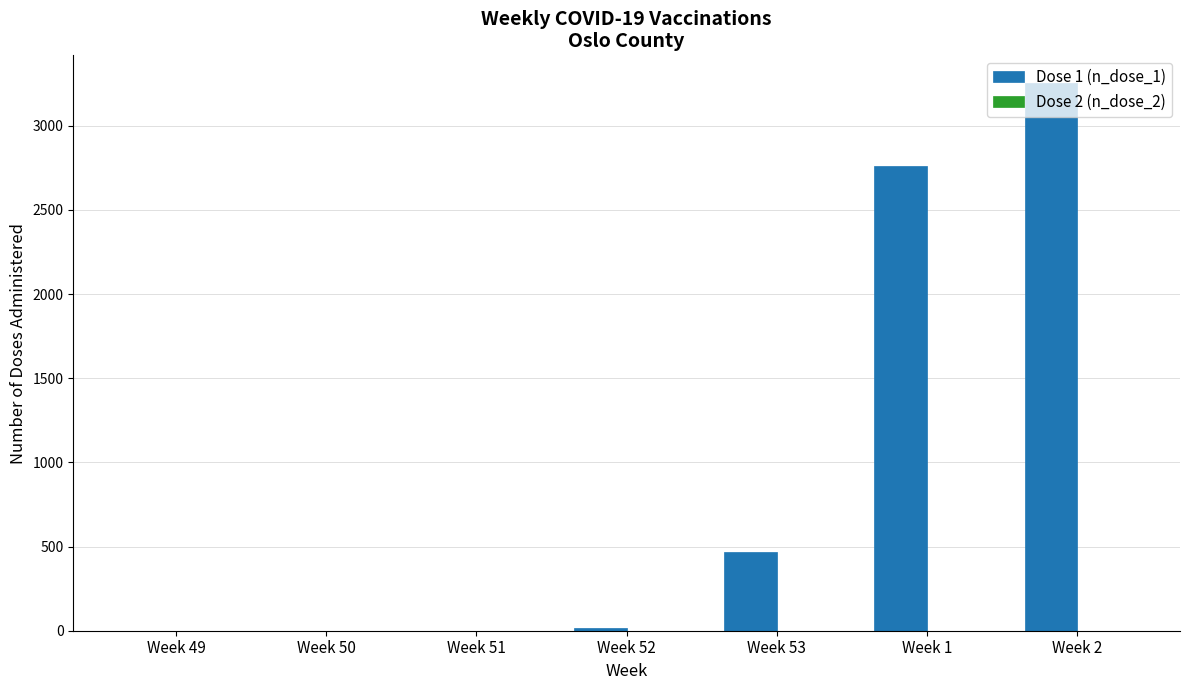

Which series has the largest total across all categories?

Dose 1 (n_dose_1)